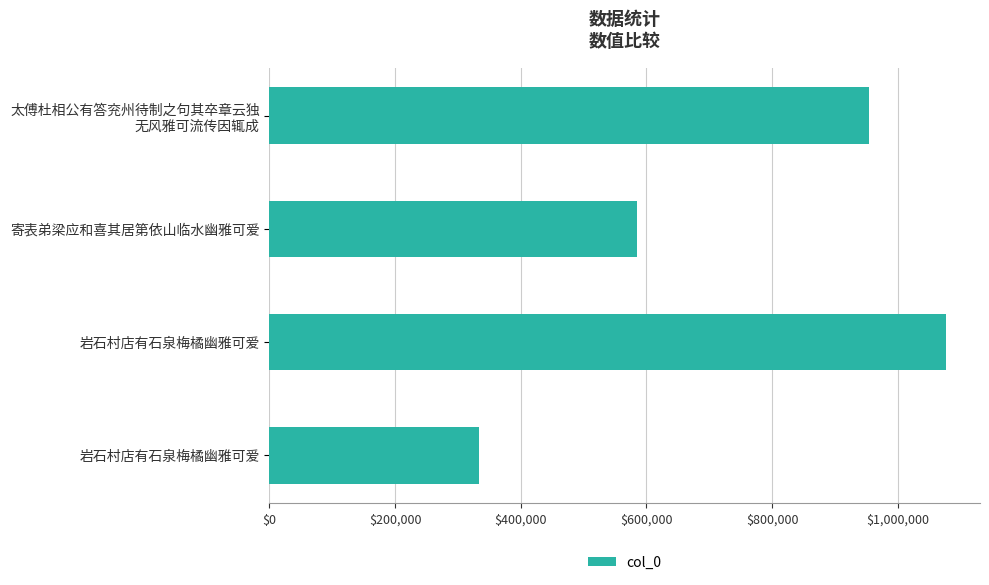

How many series are shown in this chart?

1